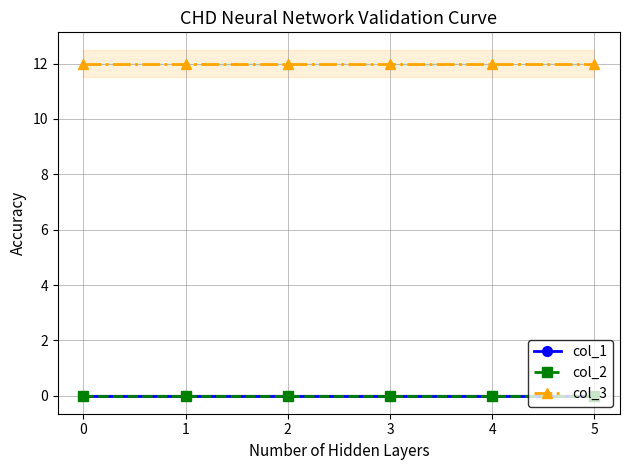

Count the number of data series in this chart.

3